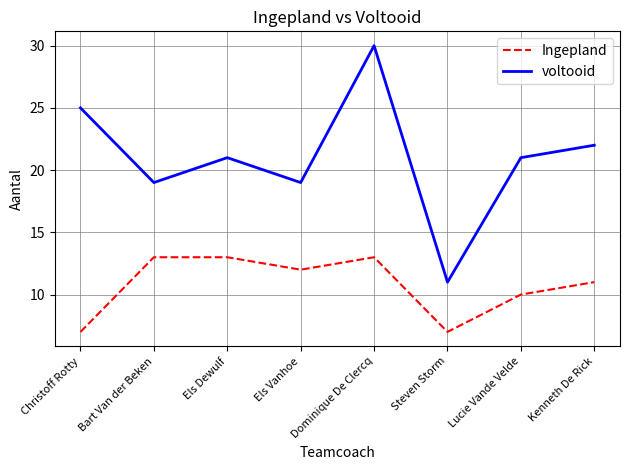

What is the smallest value displayed?

7